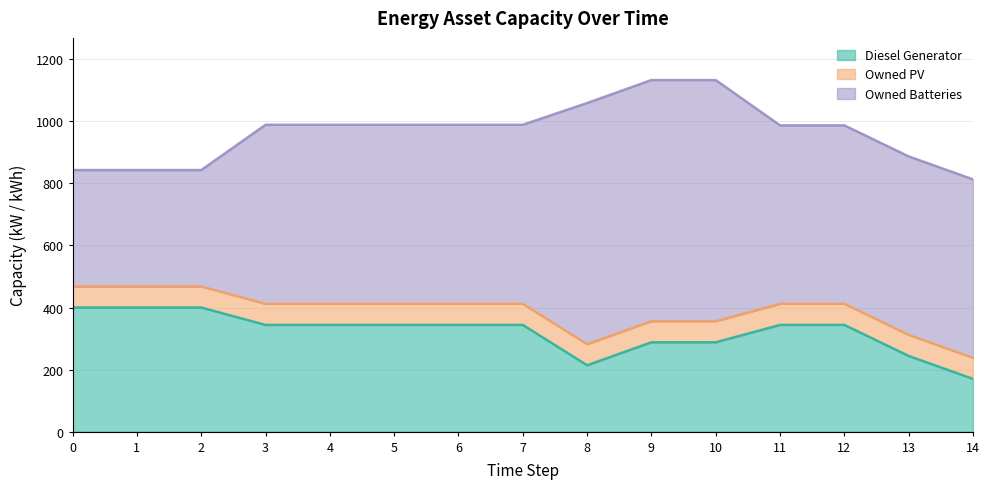

What are all the series names shown in the legend?

Diesel Generator, Owned PV, Owned Batteries